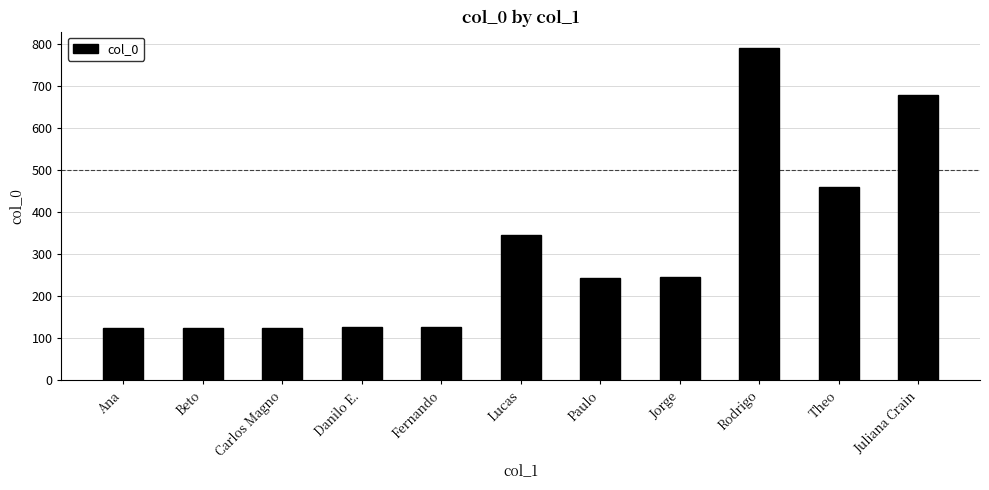

At which category does the chart reach its peak across all series?

Rodrigo